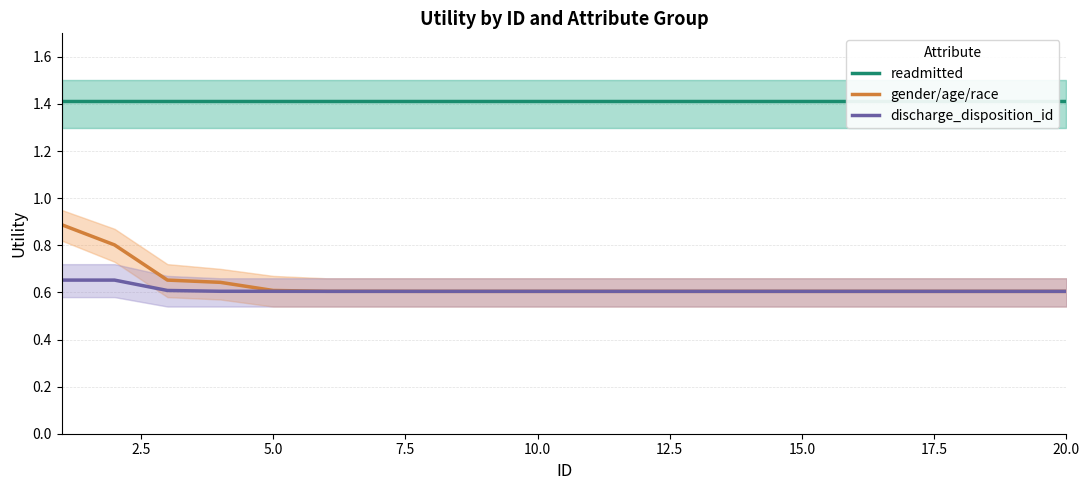

Which series has the largest range (max minus min)?

gender/age/race